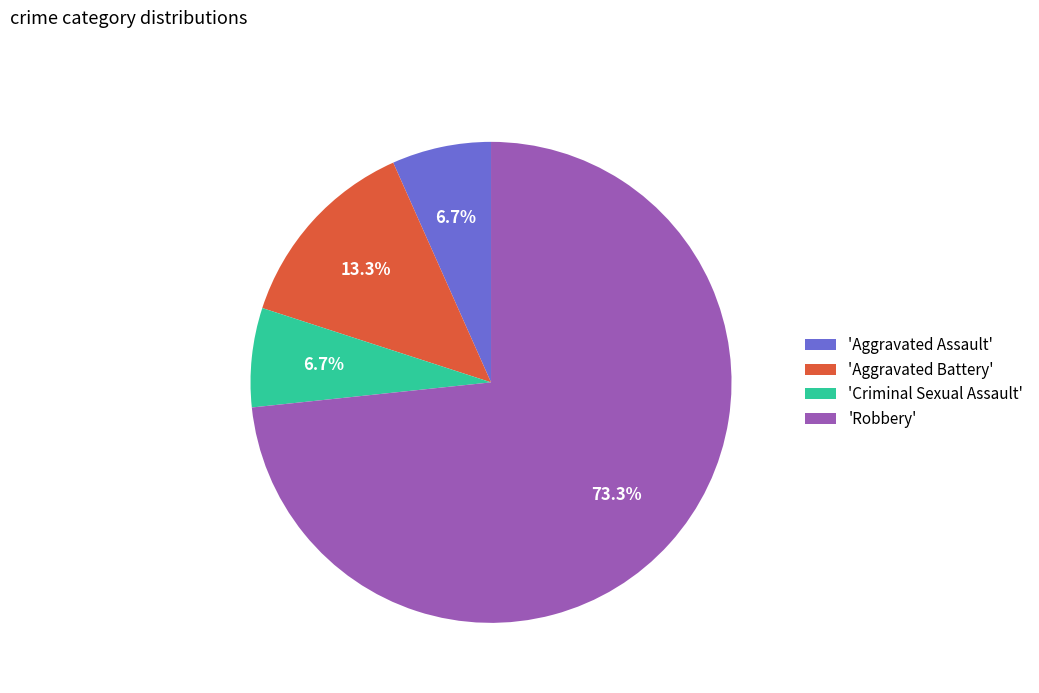

Between 'Aggravated Battery' and 'Robbery', which is larger?

'Robbery'